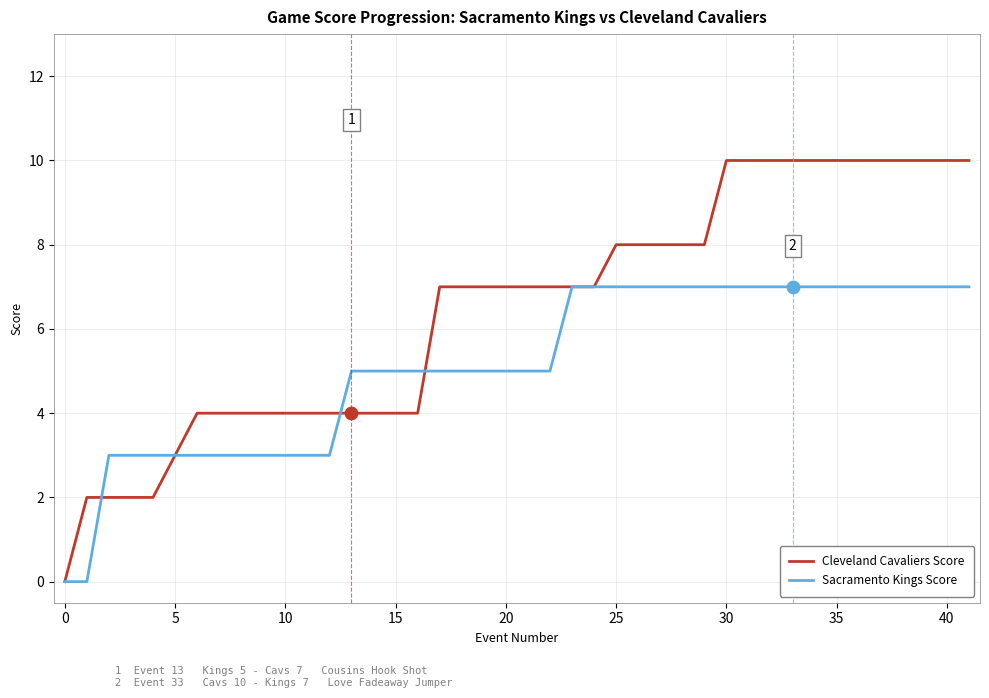

Which series has the largest total across all categories?

Cleveland Cavaliers Score